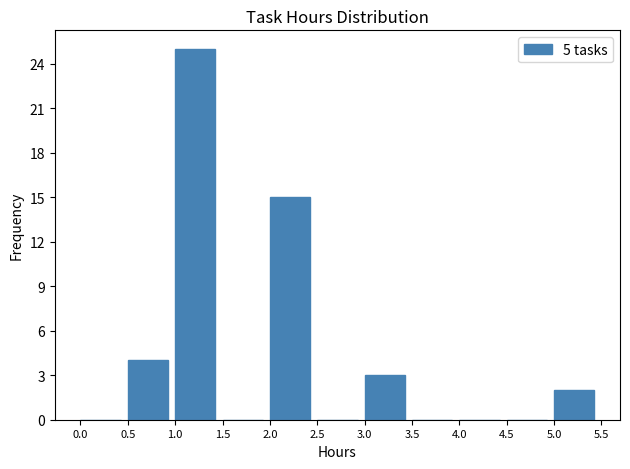

Reading left to right, transcribe this chart: for each bar, give the range it covers on the x-axis and its height. The values are not printed on the chart, so give them approximately, as read against the axis.

0.0 to 0.5: 0
0.5 to 1.0: 4
1.0 to 1.5: 25
1.5 to 2.0: 0
2.0 to 2.5: 15
2.5 to 3.0: 0
3.0 to 3.5: 3
3.5 to 4.0: 0
4.0 to 4.5: 0
4.5 to 5.0: 0
5.0 to 5.5: 2